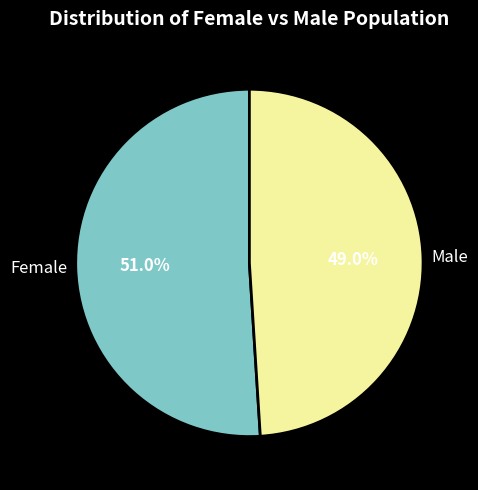

What is the majority slice?

Female